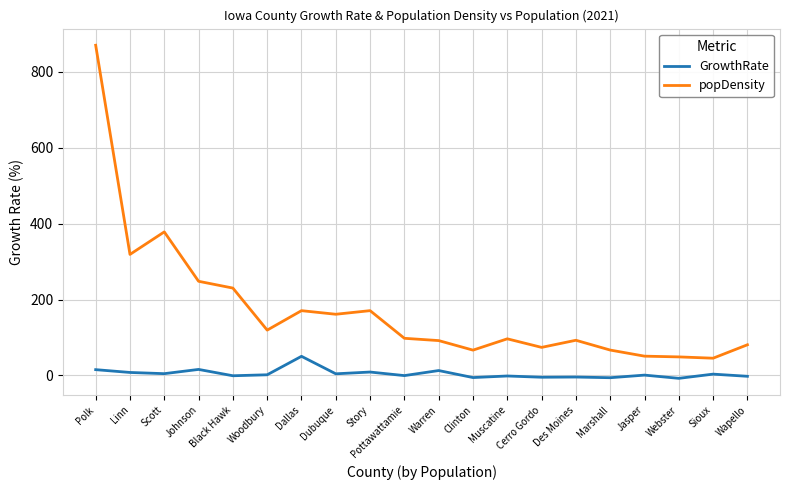

What position from the left is Polk?

1